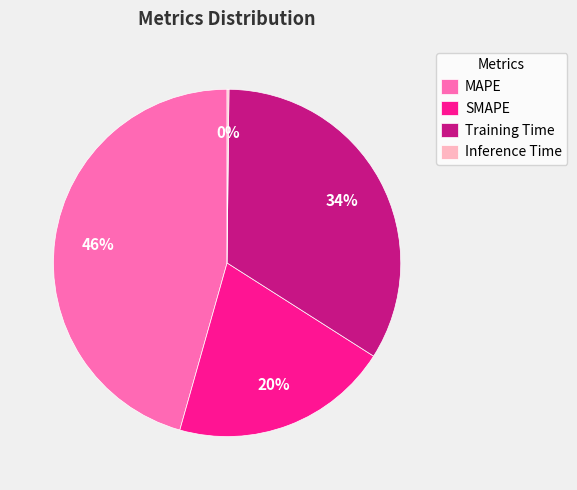

To the nearest percent, what is the average slice percentage?

25%